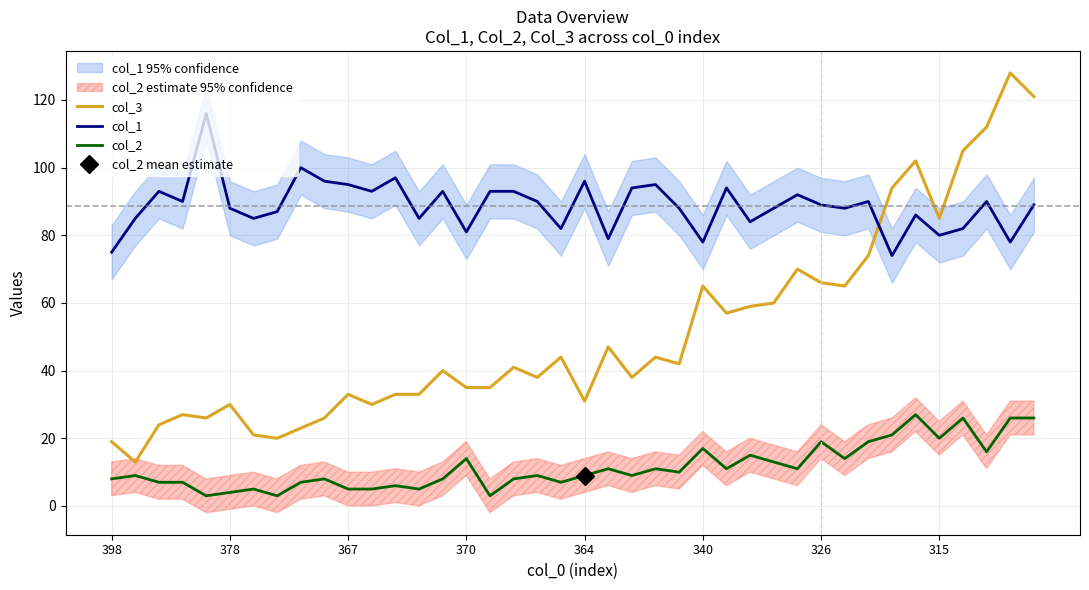

True or false: col_3 and col_2 intersect in this chart.

False